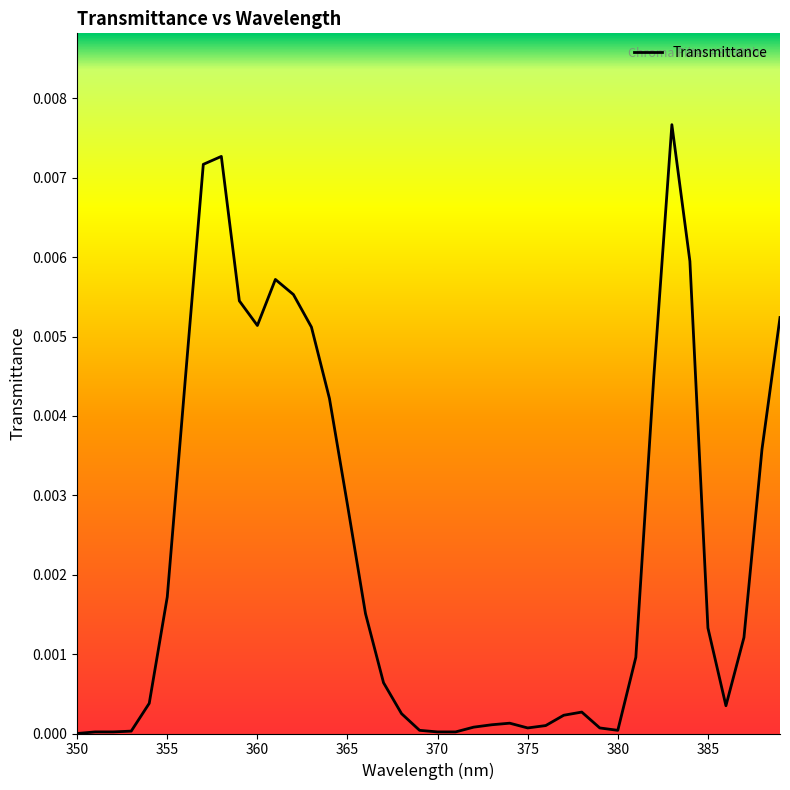

At which category does the chart reach its minimum across all series?

350